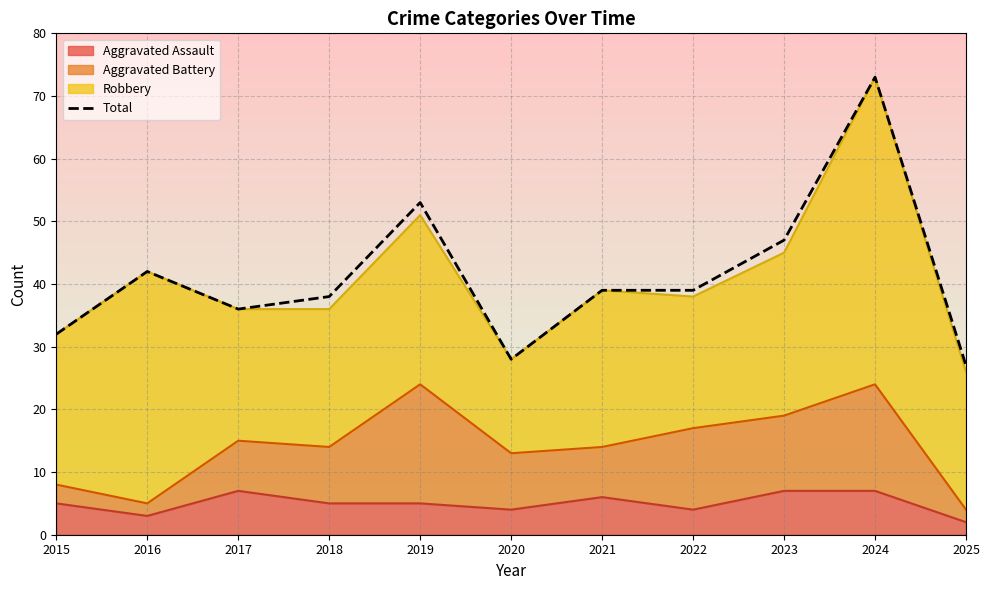

At which category does the data reach its first local peak?

2016